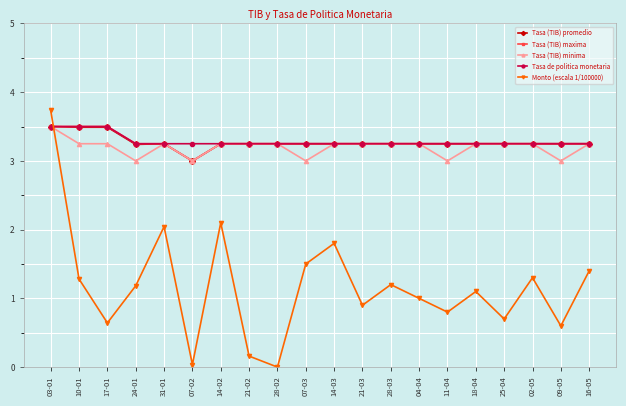

At how many categories does at least one series exceed 1?

20